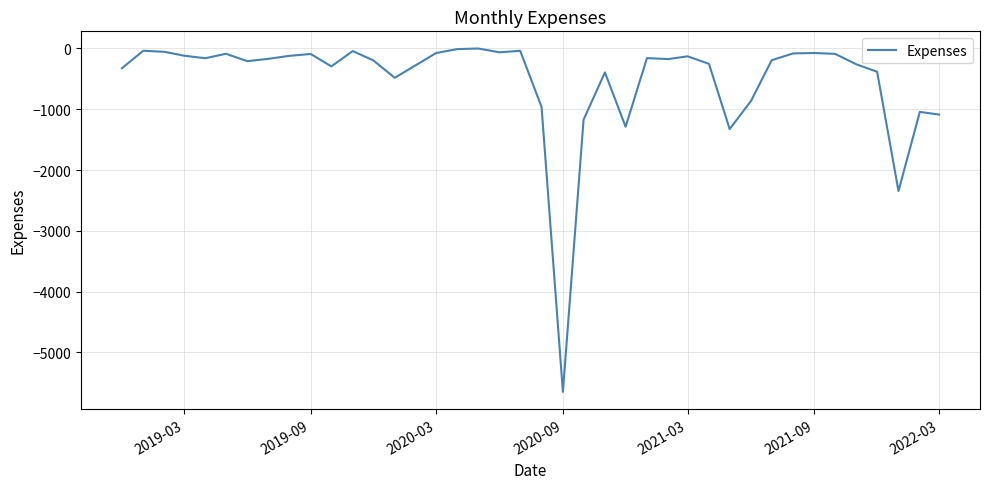

Count the number of categories in the chart.

40